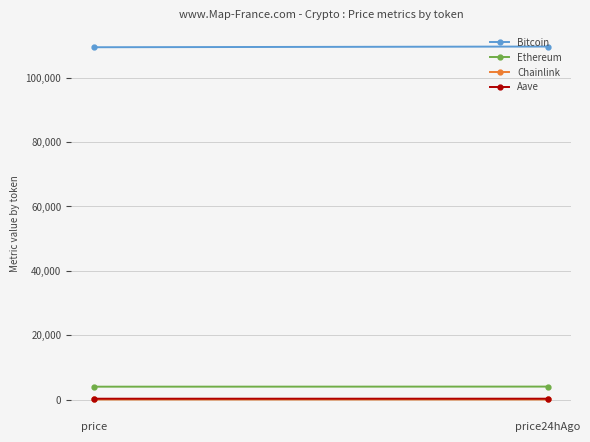

What position from the right is price24hAgo?

1